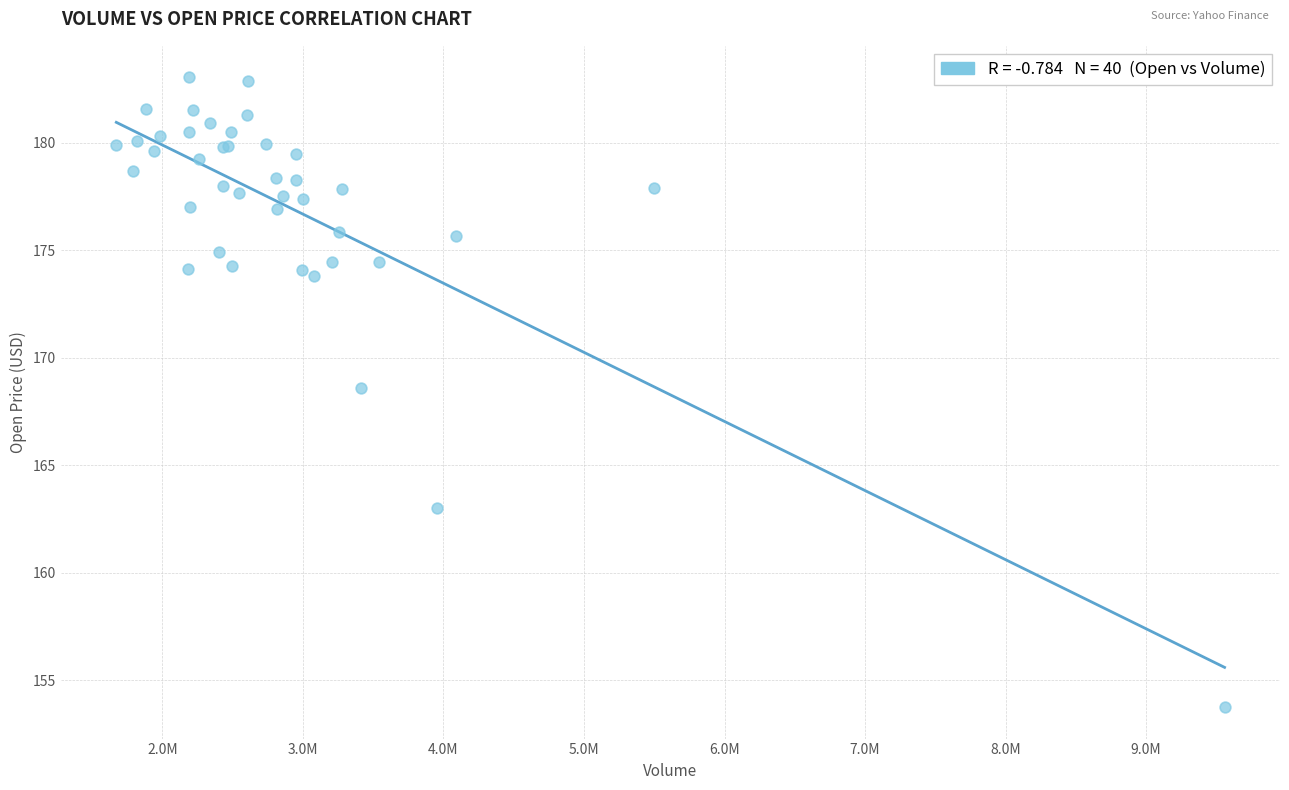

What Y value in the scatter plot is closest to 168?

168.6